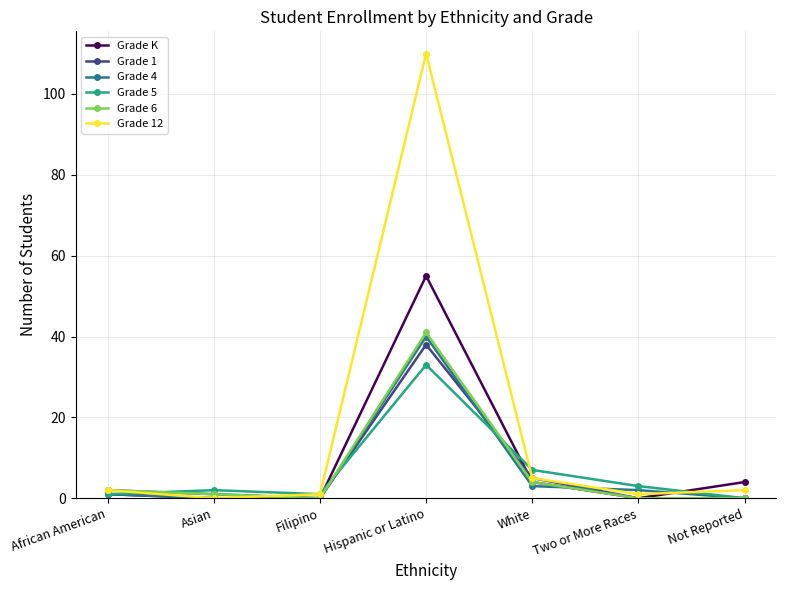

What is the label of the 2nd point from the left?

Asian